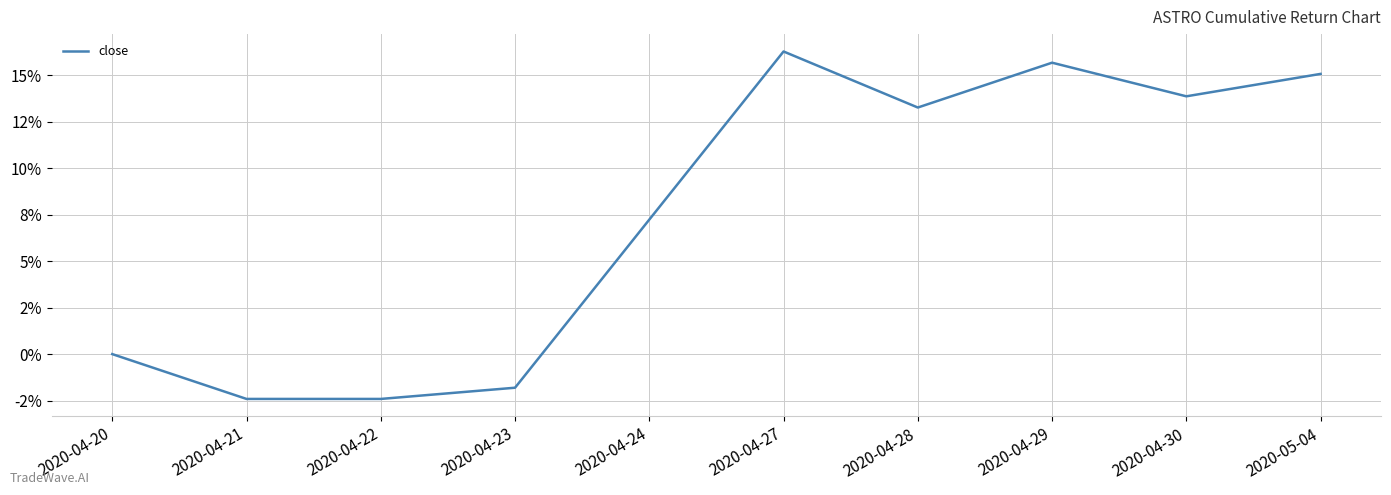

Which label corresponds to the smallest value in the chart?

2020-04-21